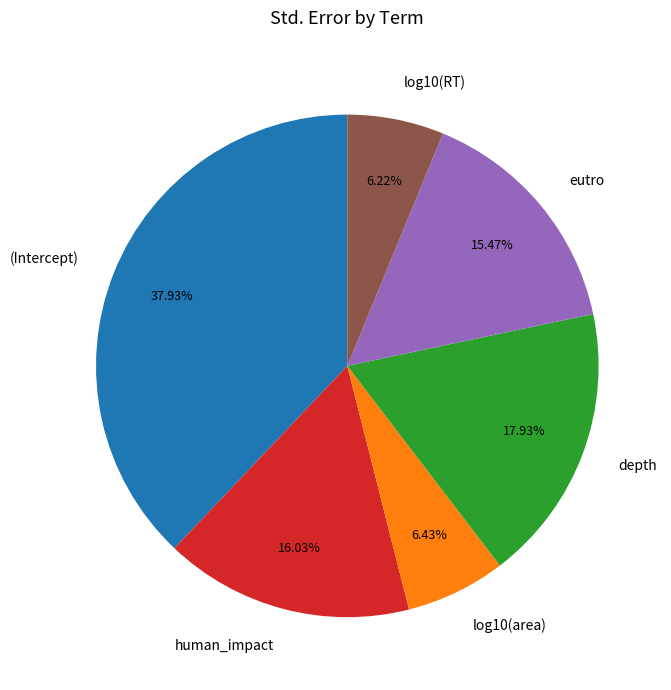

Count the number of slices in the pie.

6